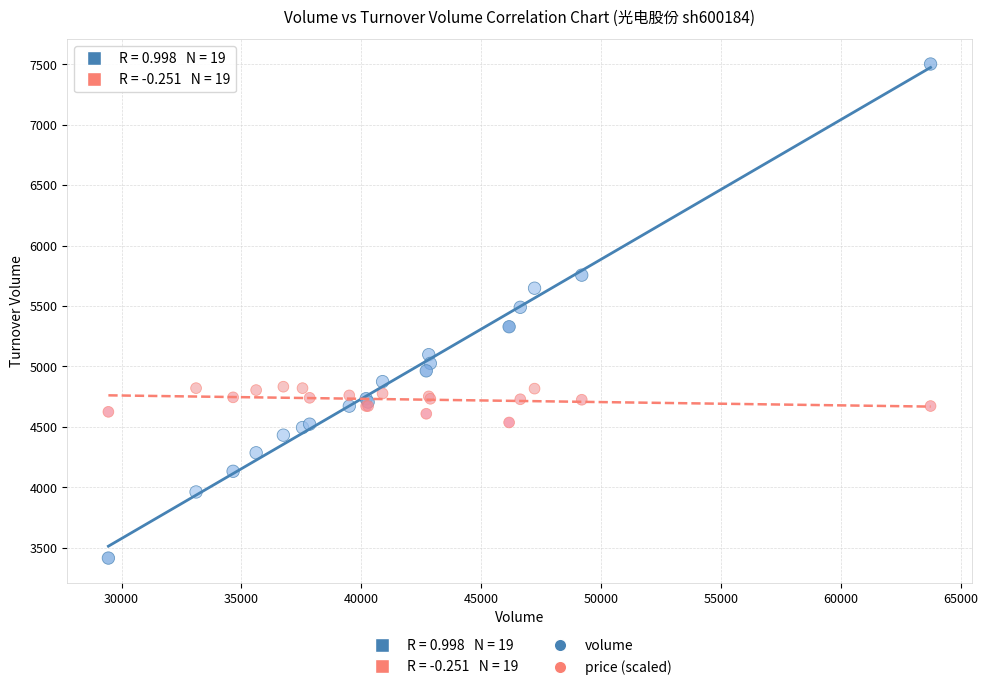

Which series reaches the minimum Y coordinate?

volume